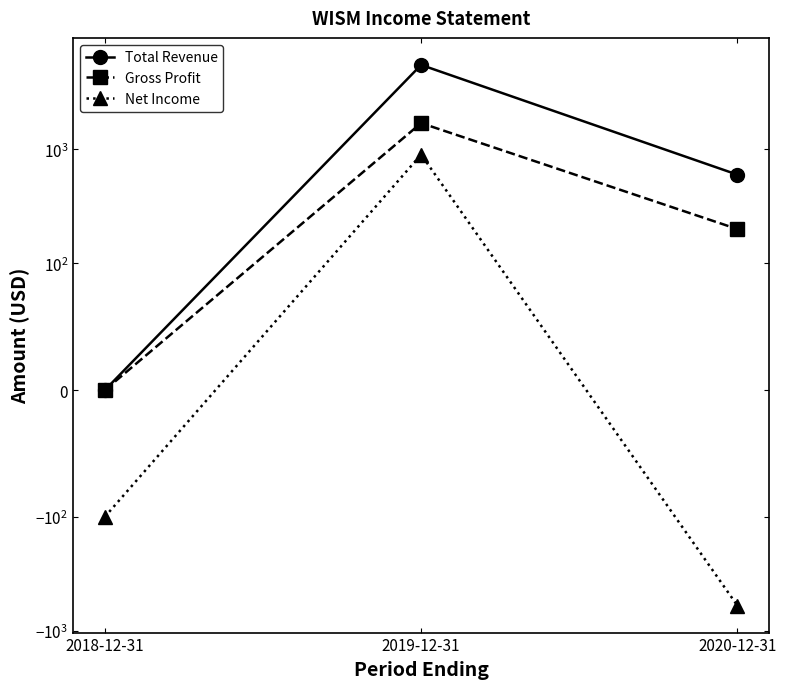

Which label corresponds to the smallest value in the chart?

2020-12-31